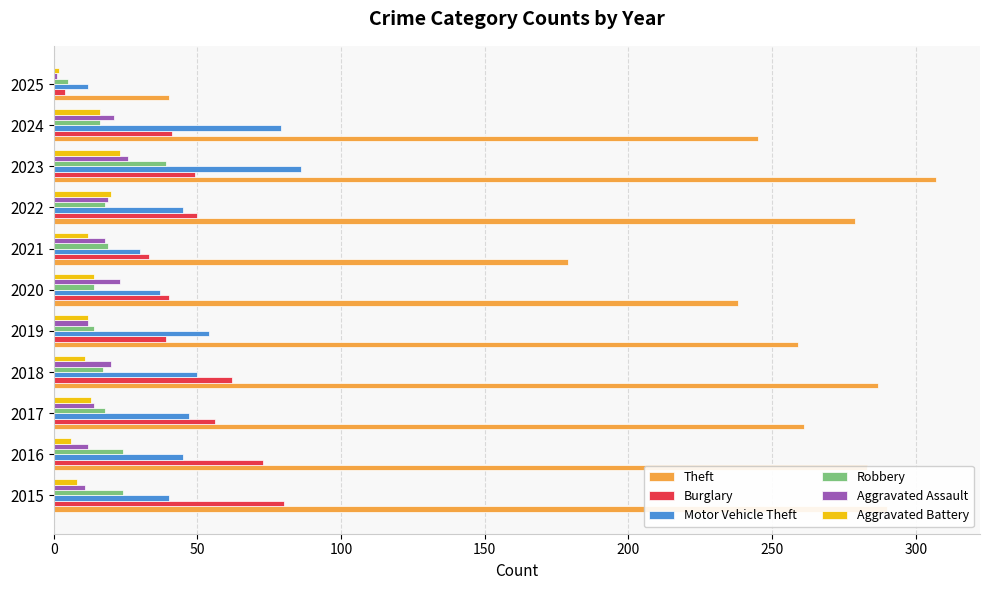

At which label does Aggravated Battery reach its minimum?

2025